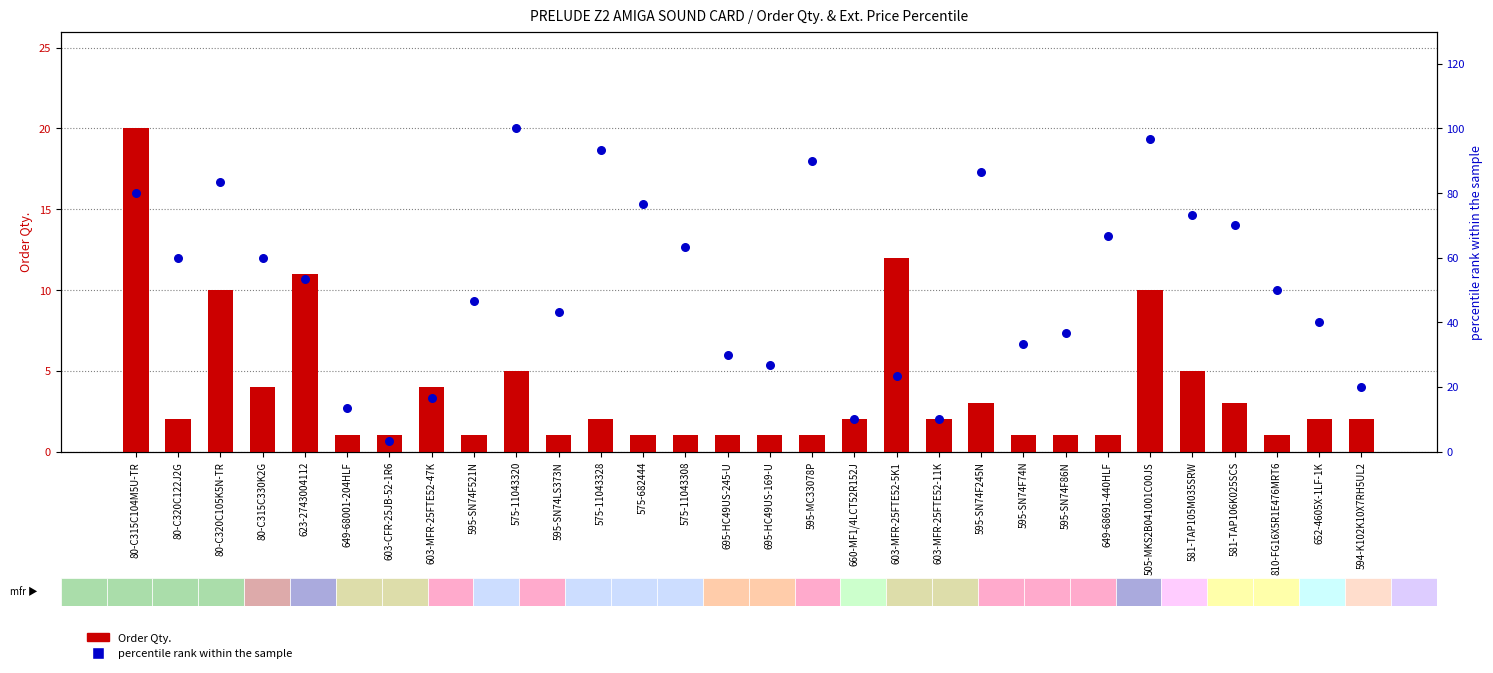

Is the value of Order Qty. at 595-SN74F86N greater than the value of percentile rank within the sample at 595-SN74F86N?

No